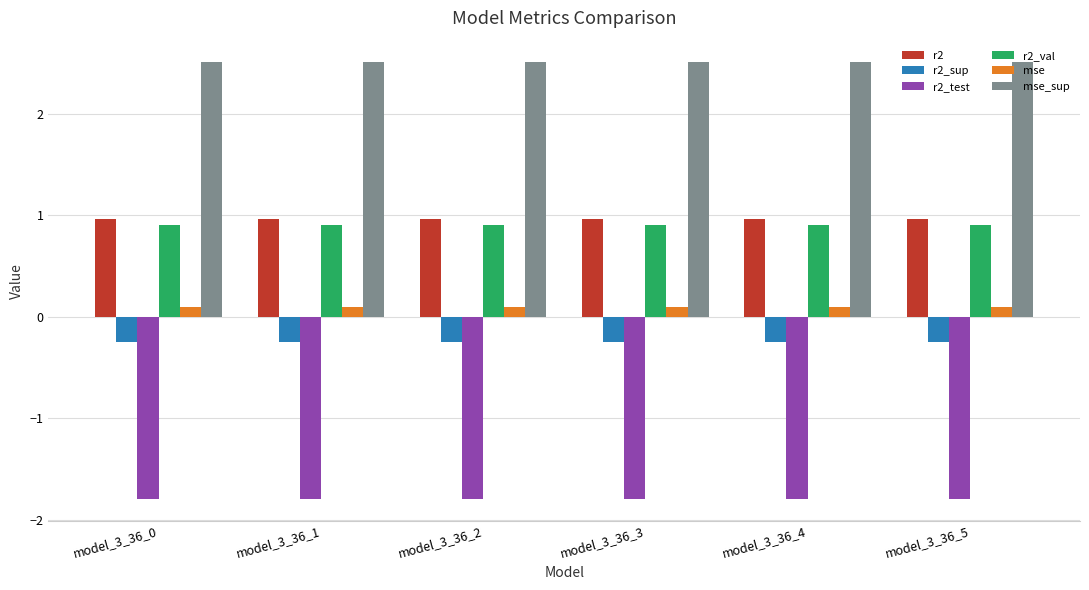

True or false: mse_sup has a value of 2.5 at model_3_36_1.

True